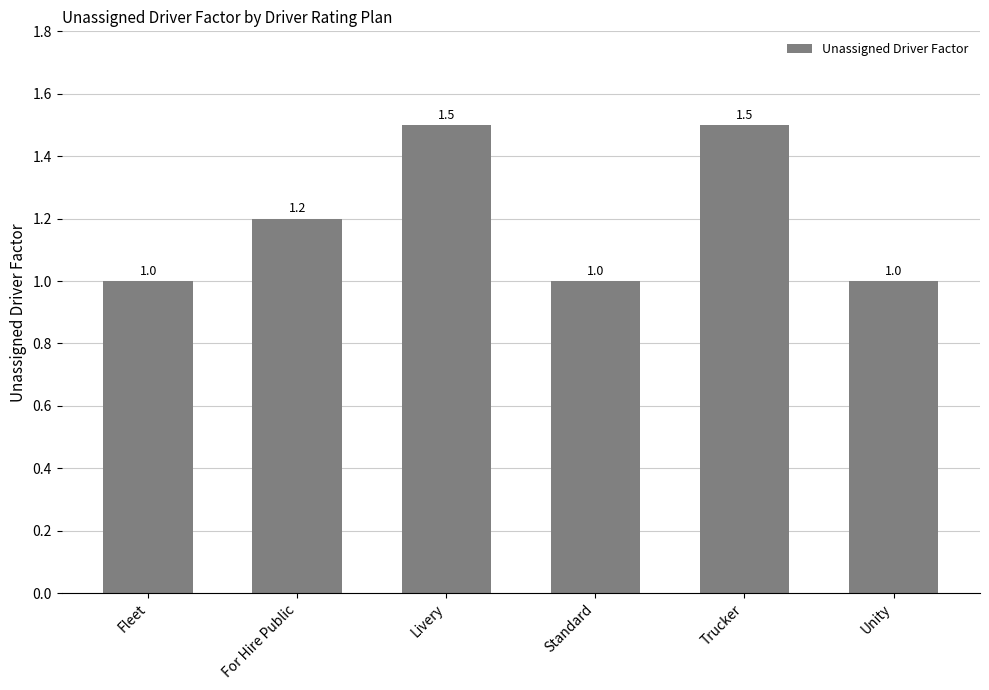

What is the sum of the values at Unity and Standard?

2.0